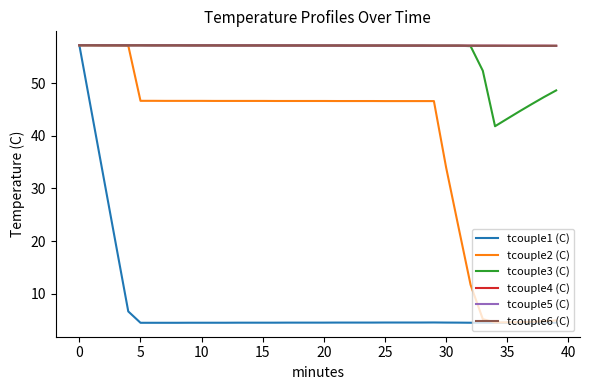

How many tcouple5 (C) values are between 57 and 58?

40